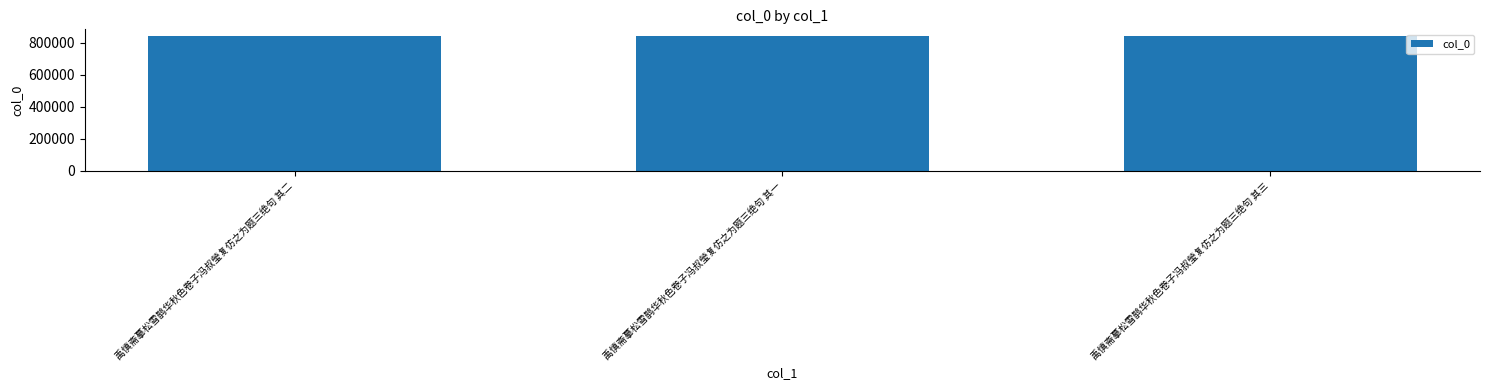

What is the ratio of the value at 禹慎斋摹松雪鹊华秋色卷子冯叔瑩复仿之为题三绝句 其二 to the value at 禹慎斋摹松雪鹊华秋色卷子冯叔瑩复仿之为题三绝句 其一?

1.0